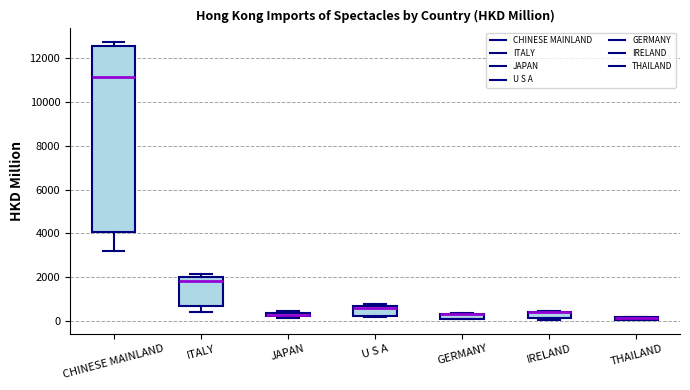

Comparing the boxes themselves (not the whiskers), which one is the tallest?

CHINESE MAINLAND